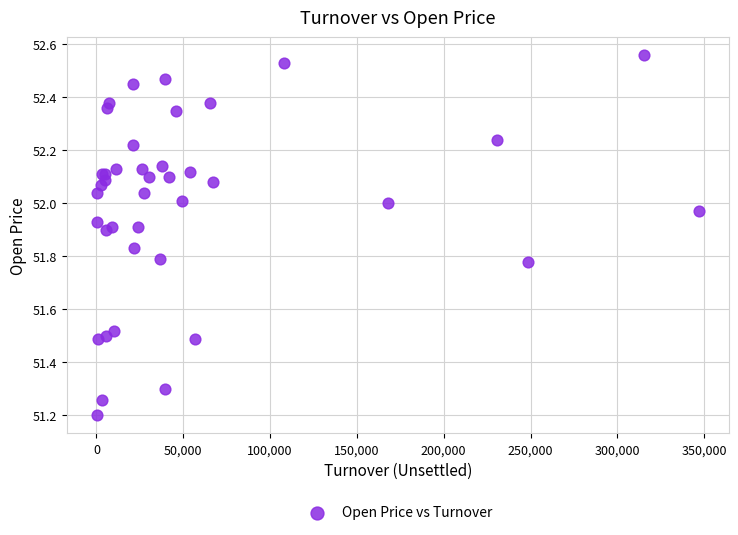

What Y value in the scatter plot is closest to 51?

51.2